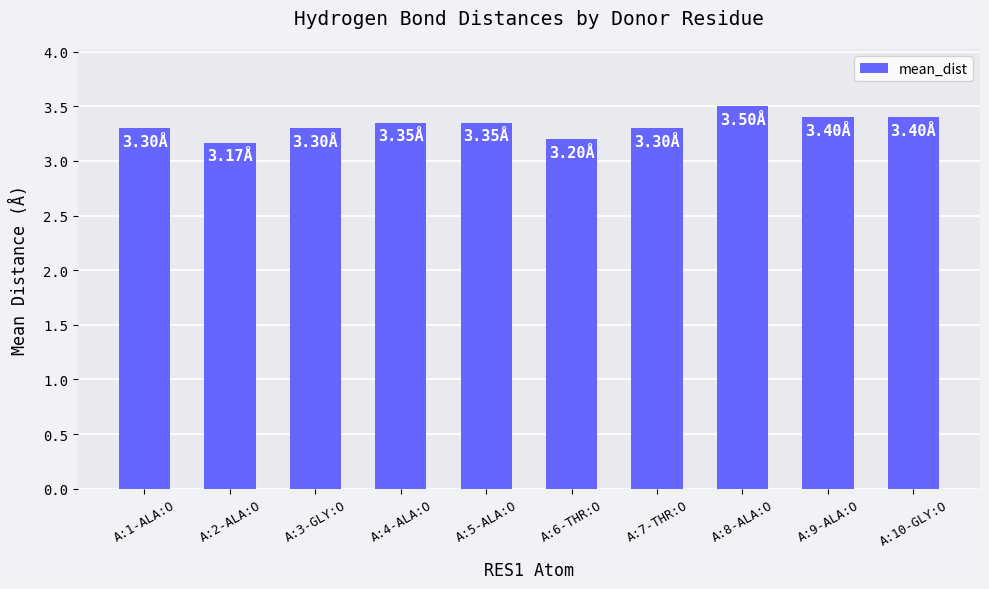

What is the difference between the maximum and minimum values?

0.3